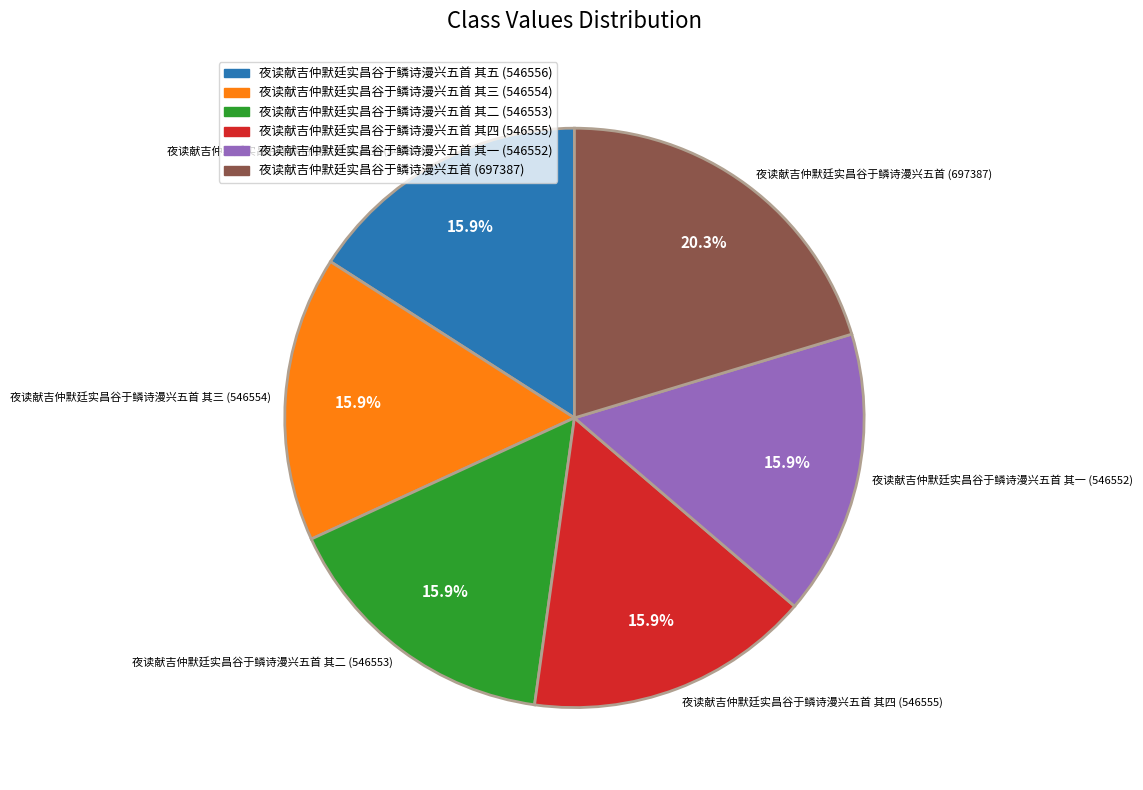

Which slice is the largest?

夜读献吉仲默廷实昌谷于鳞诗漫兴五首